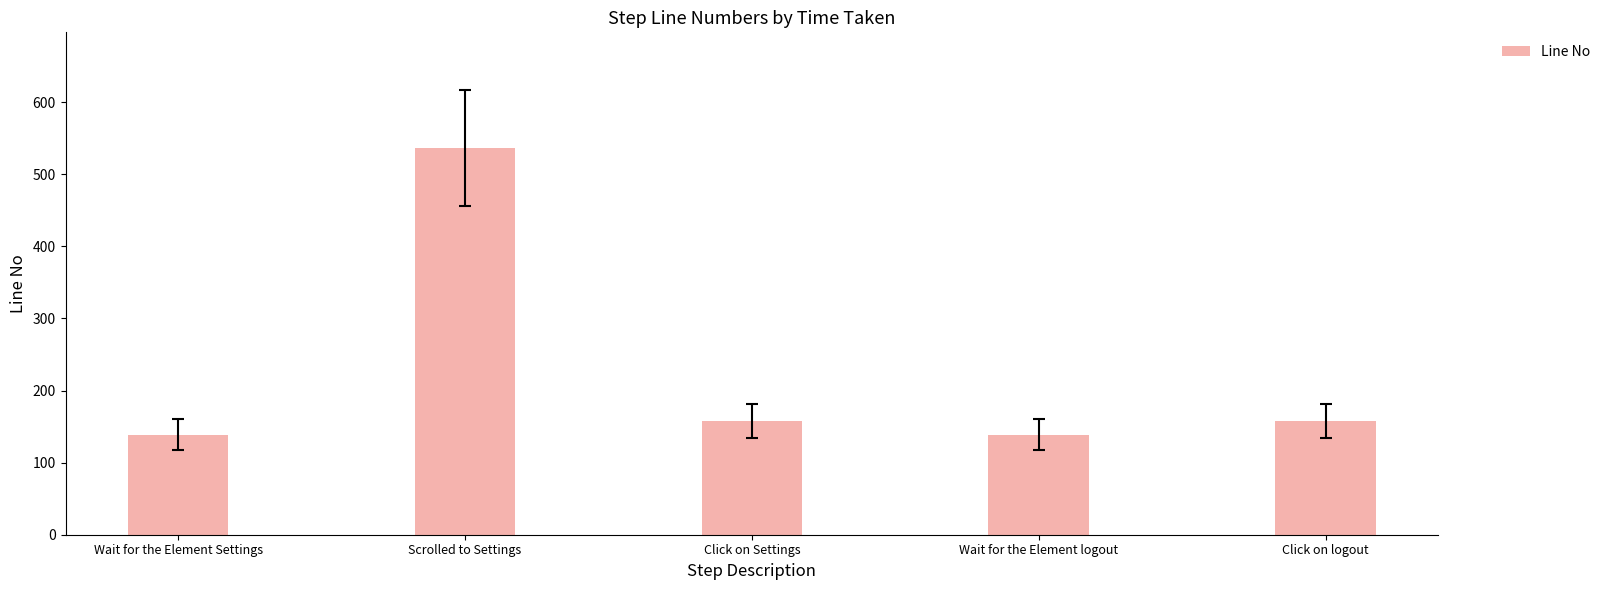

Reading left to right, extract all data points from this chart.

139	536	158	139	158